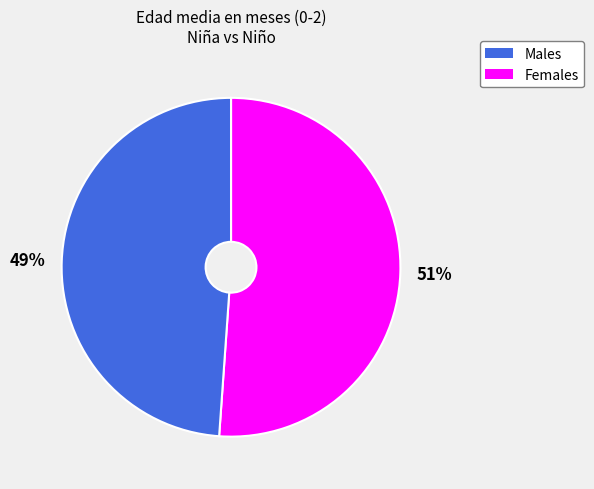

How many slices are in this pie chart?

2